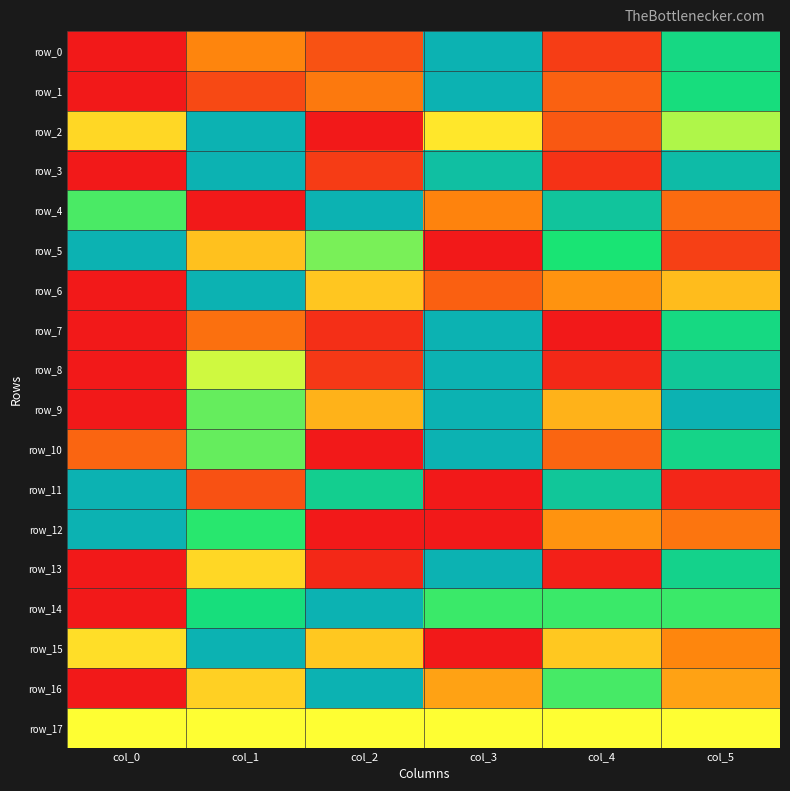

What is the difference between the maximum and minimum values in the row_2 series?

1.0